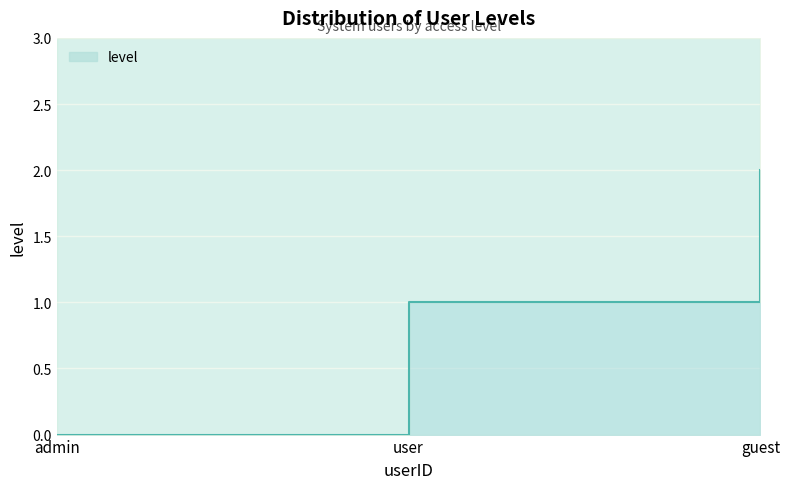

Reading left to right, transcribe all the data shown in this chart.

admin=0	user=1	guest=2